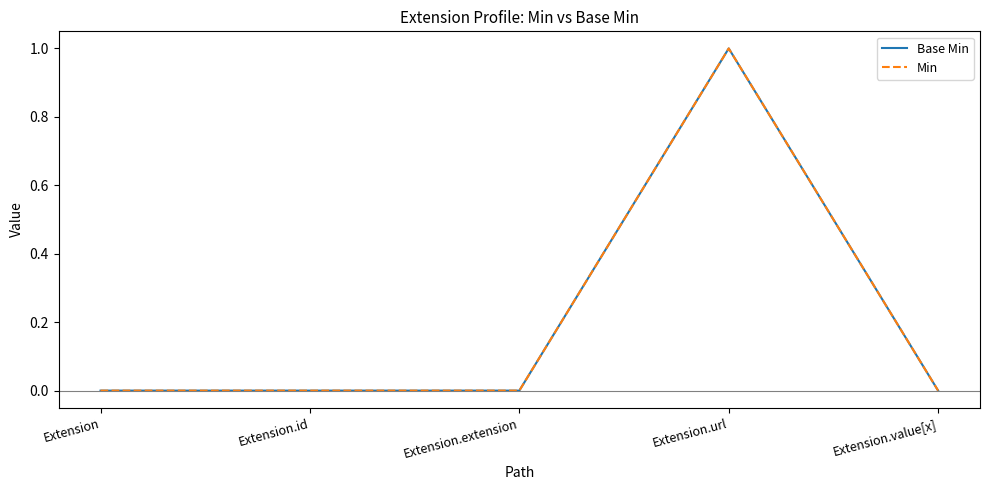

Does the chart display data point markers on the line(s)?

No